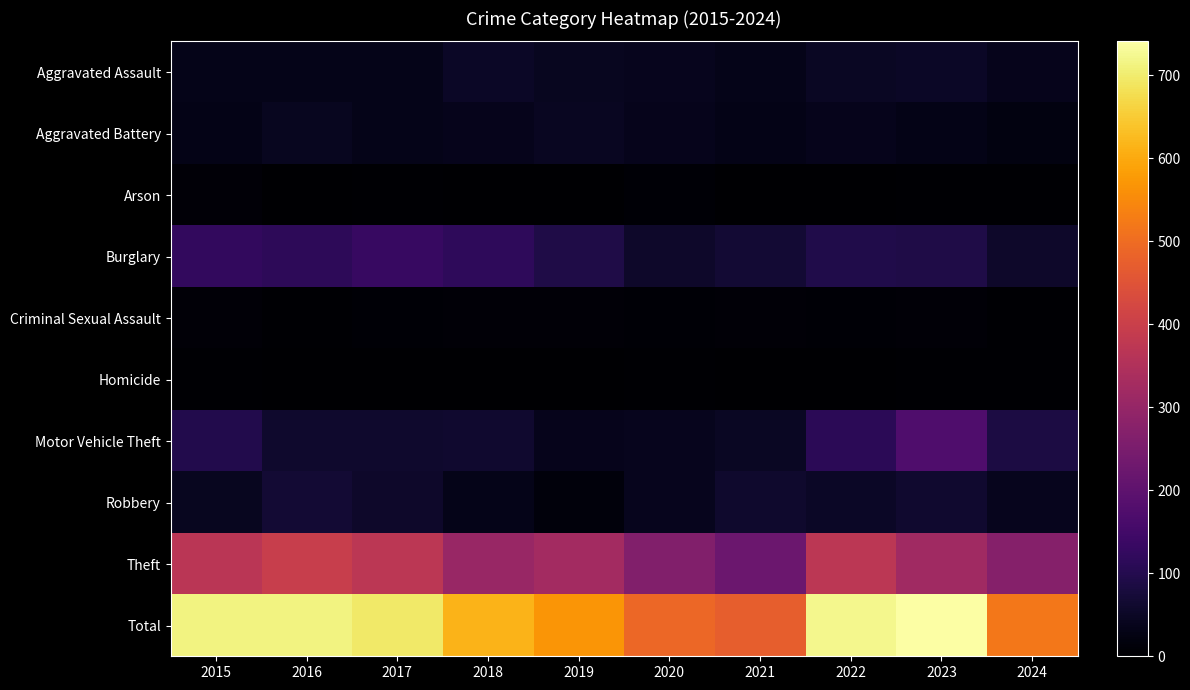

At 2022, list the series in order from smallest to largest.

Arson, Homicide, Criminal Sexual Assault, Aggravated Battery, Aggravated Assault, Robbery, Burglary, Motor Vehicle Theft, Theft, Total